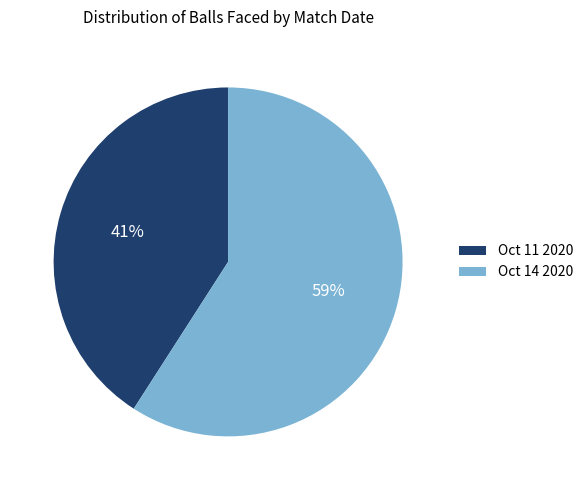

To the nearest percent, what is the combined percentage of Oct 14 2020 and Oct 11 2020?

100%